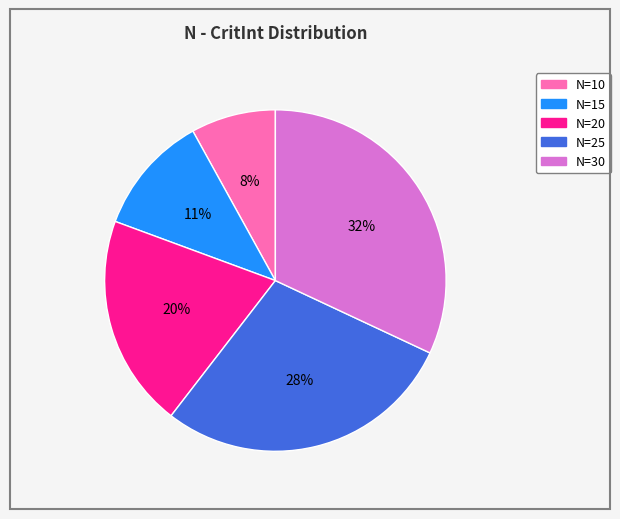

To the nearest percent, what is the difference between the largest and smallest slice percentages?

24%